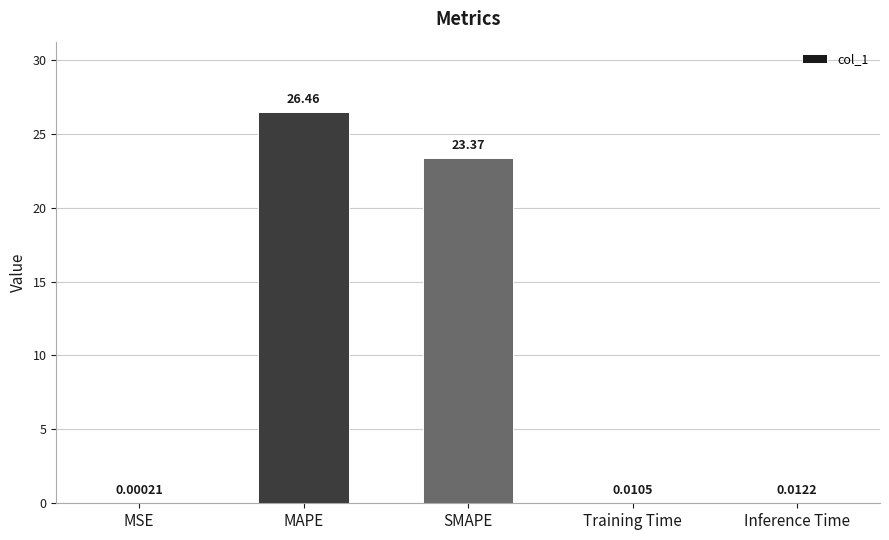

What is the average value?

10.0